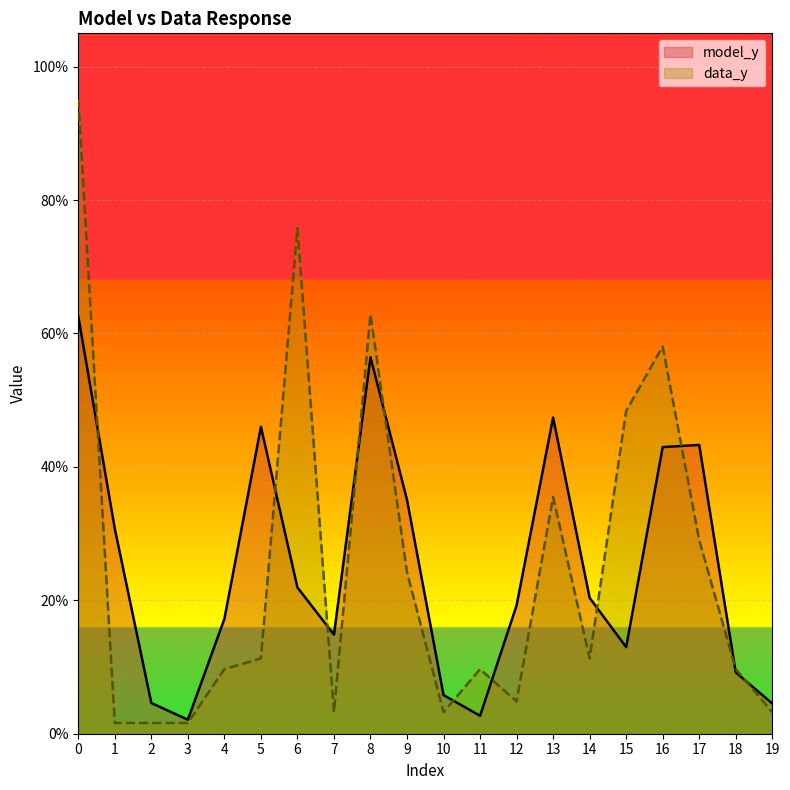

Reading left to right, transcribe all the data shown in this chart.

model_y: 0.6	0.3	0.0	0.0	0.2	0.5	0.2	0.1	0.6	0.4	0.1	0.0	0.2	0.5	0.2	0.1	0.4	0.4	0.1	0.0
data_y: 1.0	0.0	0.0	0.0	0.1	0.1	0.8	0.0	0.6	0.2	0.0	0.1	0.0	0.4	0.1	0.5	0.6	0.3	0.1	0.0